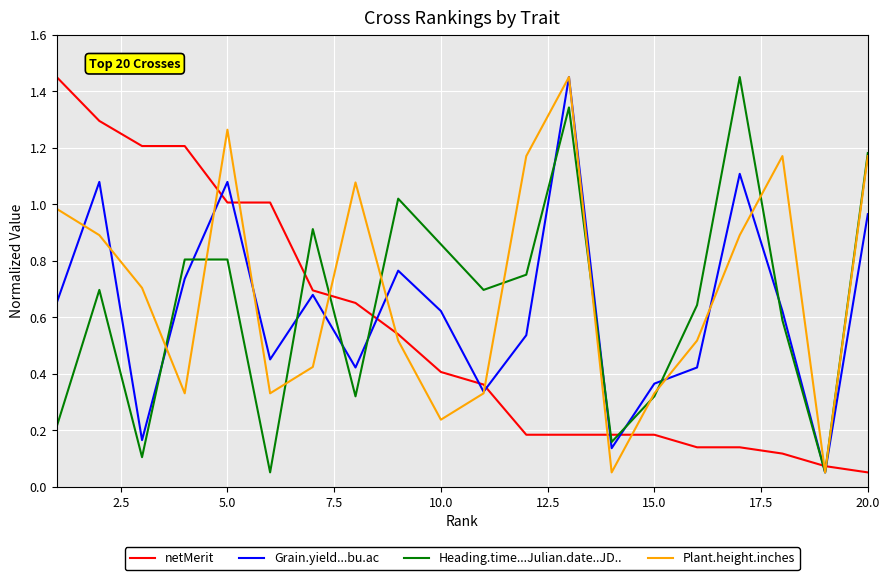

Which series ends up on top after the final intersection of Plant.height.inches and netMerit?

Plant.height.inches